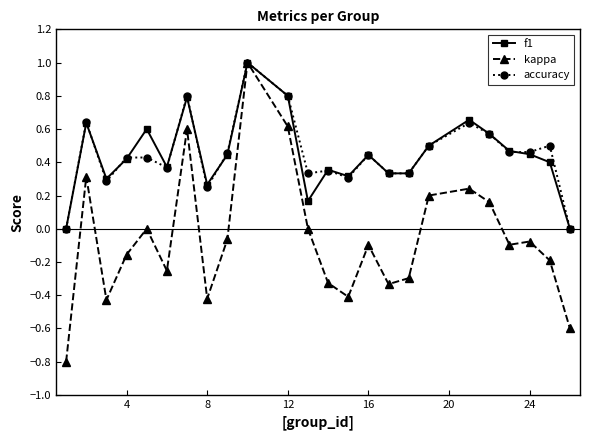

Which series has the largest range (max minus min)?

kappa